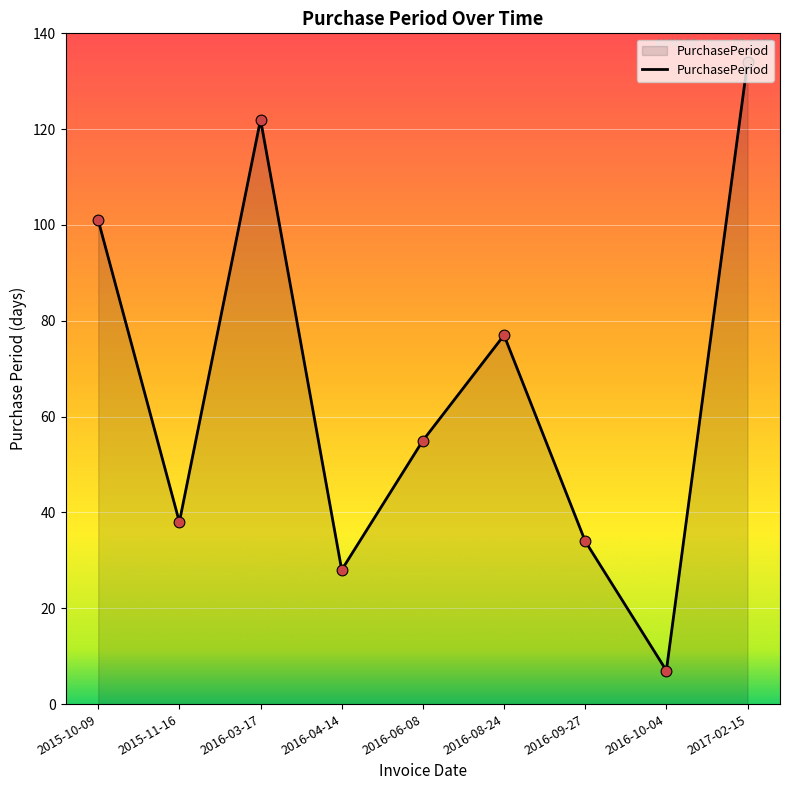

Approximately how many times larger is the value at 2017-02-15 compared to 2016-09-27?

3.9